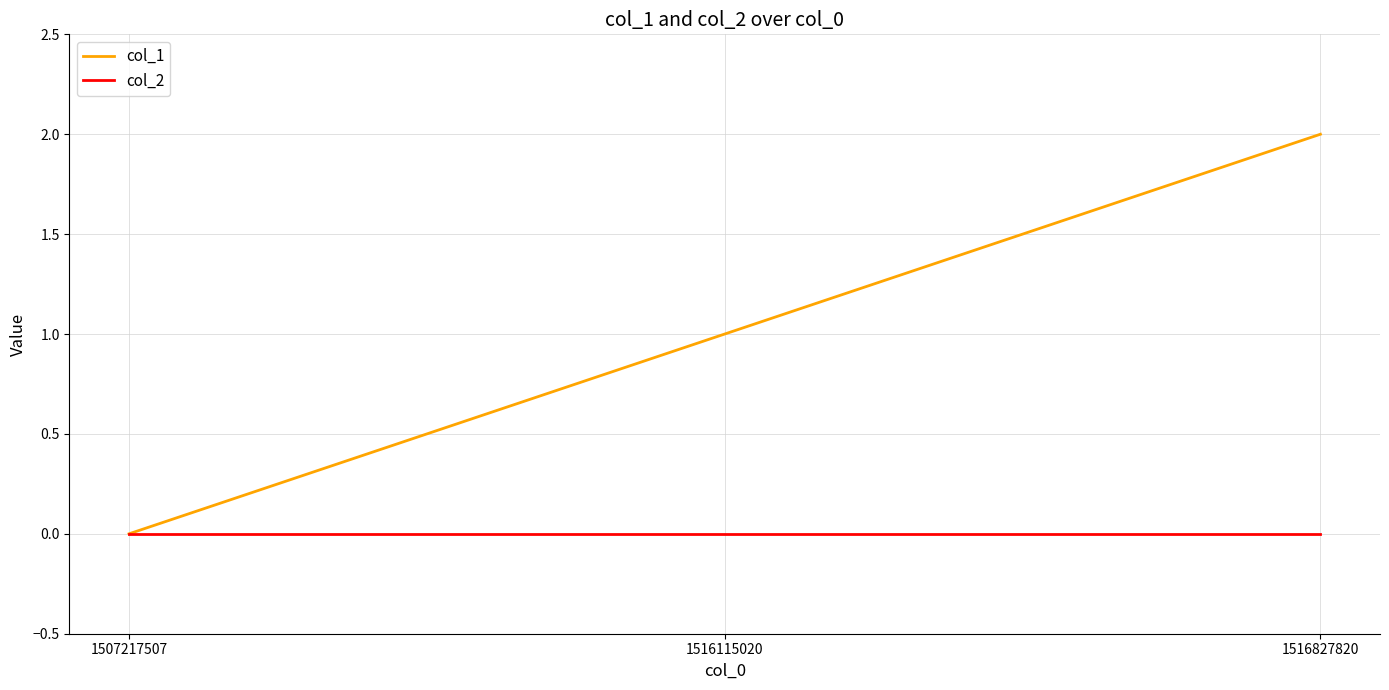

Reading left to right, list all the values displayed in this chart.

col_1: 0	1	2
col_2: 0	0	0